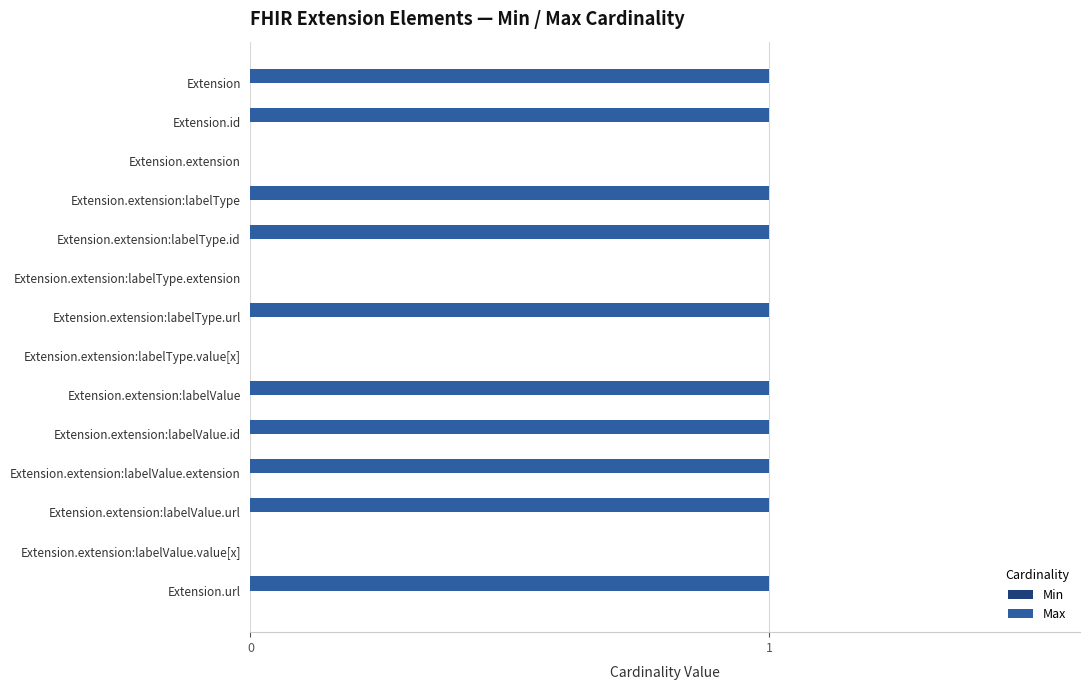

Which has a higher value, Extension.extension:labelType.url or Extension.extension:labelType.value[x]?

Extension.extension:labelType.url